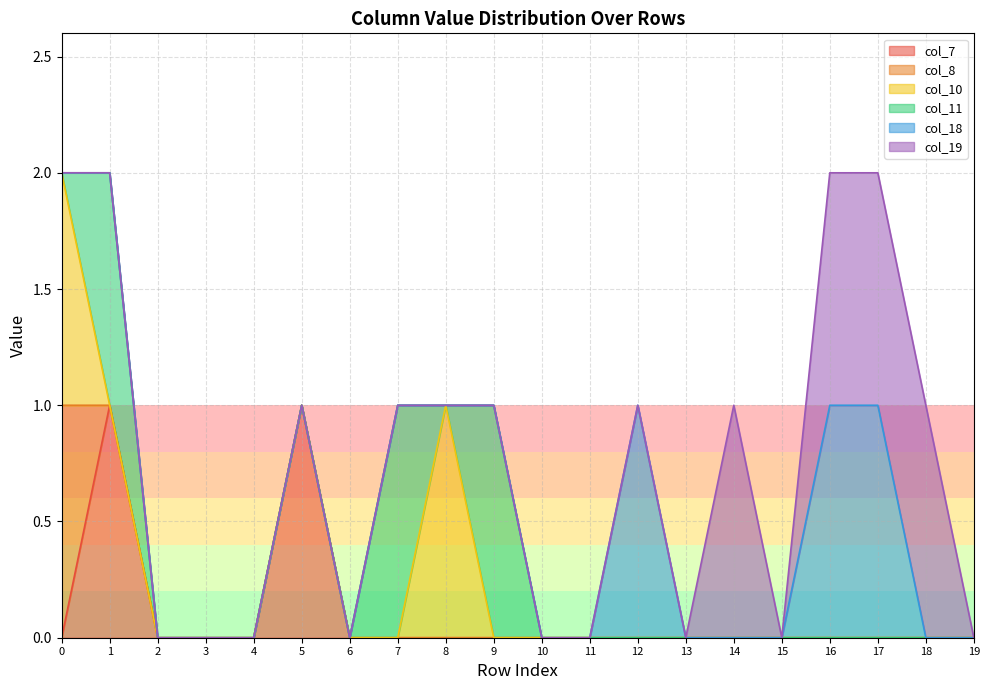

The col_11 series shows 1 at 12. True or false?

False